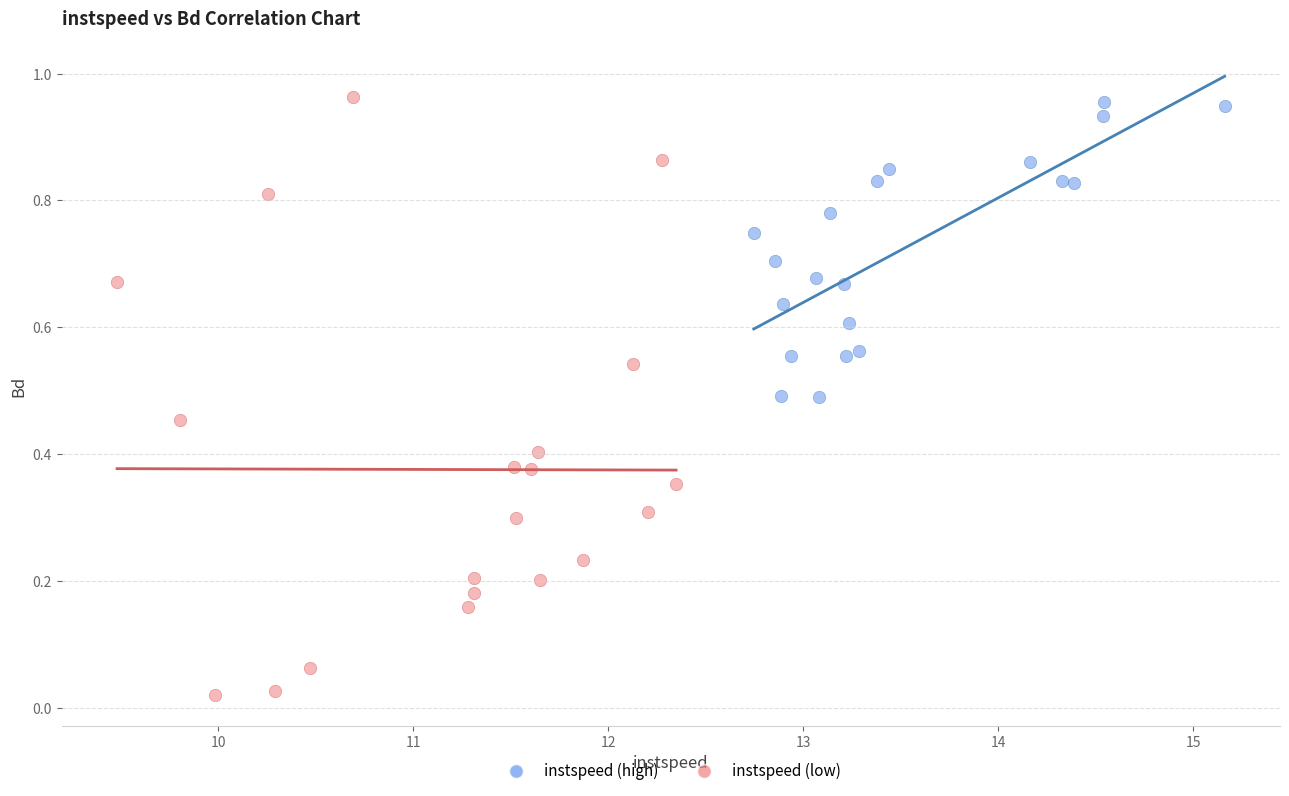

Which series contains the lowest Y value?

instspeed (low)